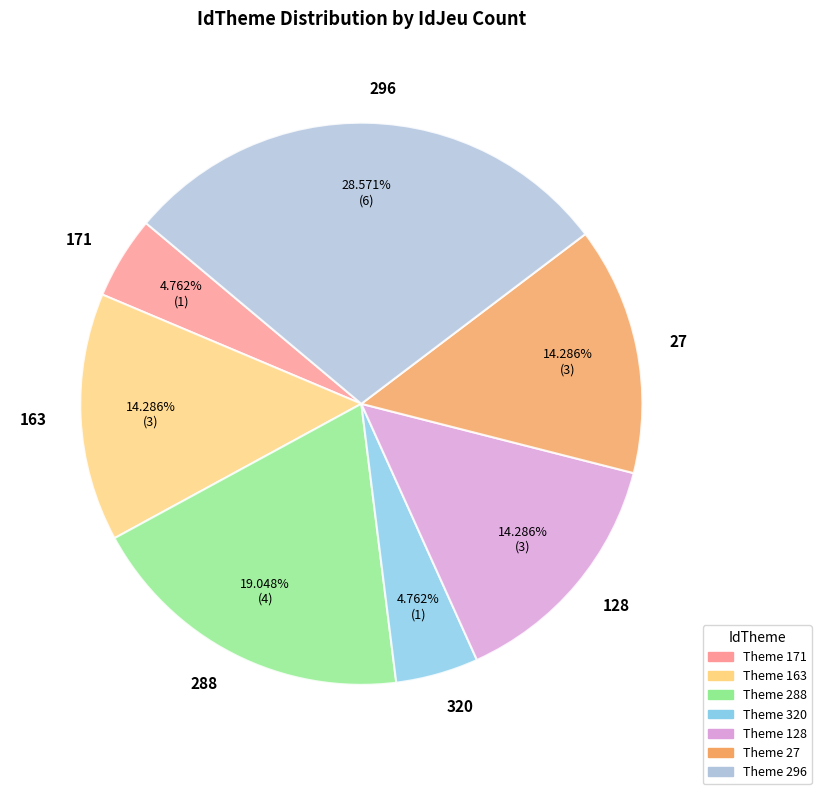

Does 171 account for over 50% of the chart?

No